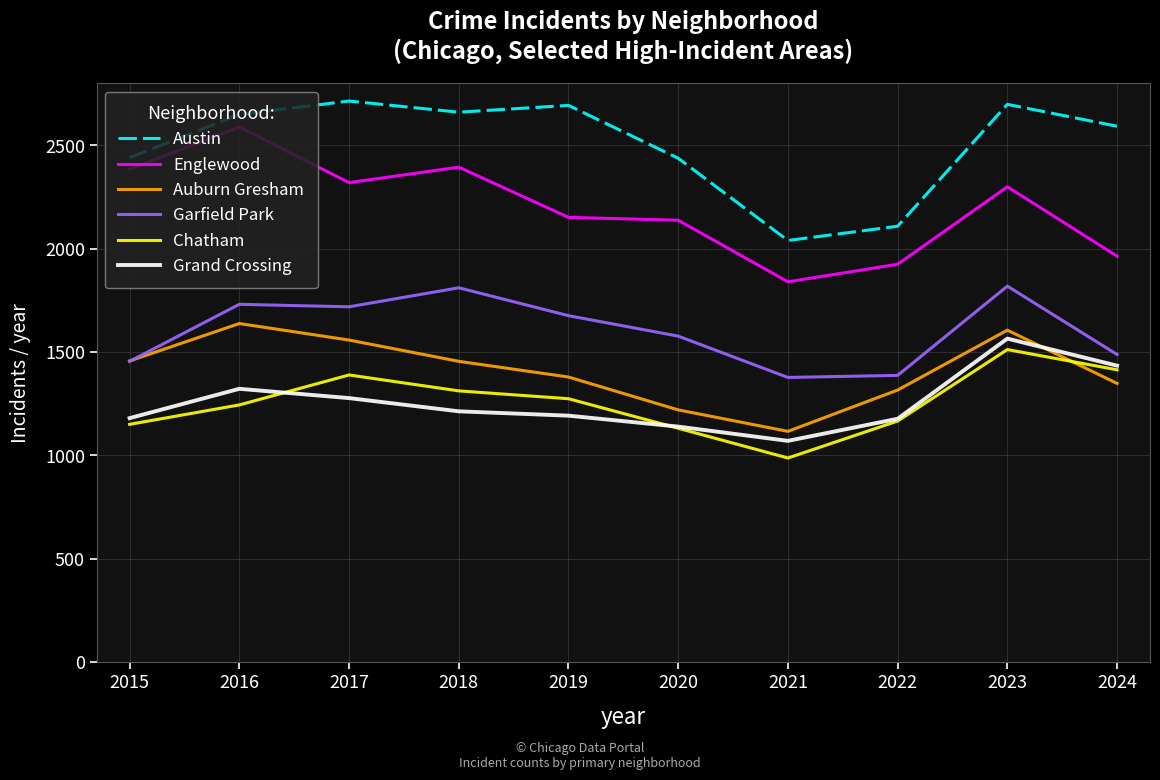

Which category has the highest value in the Auburn Gresham series?

2016